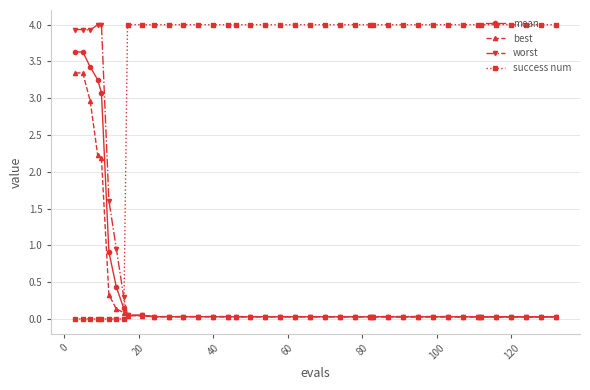

At how many categories does at least one series exceed 1?

38